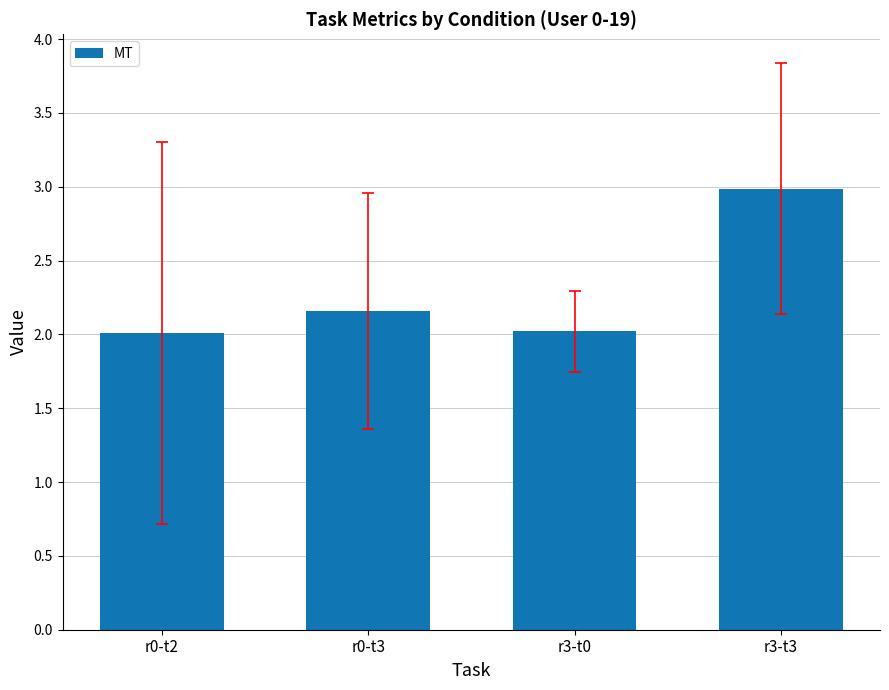

What is the label of the 4th bar from the left?

r3-t3